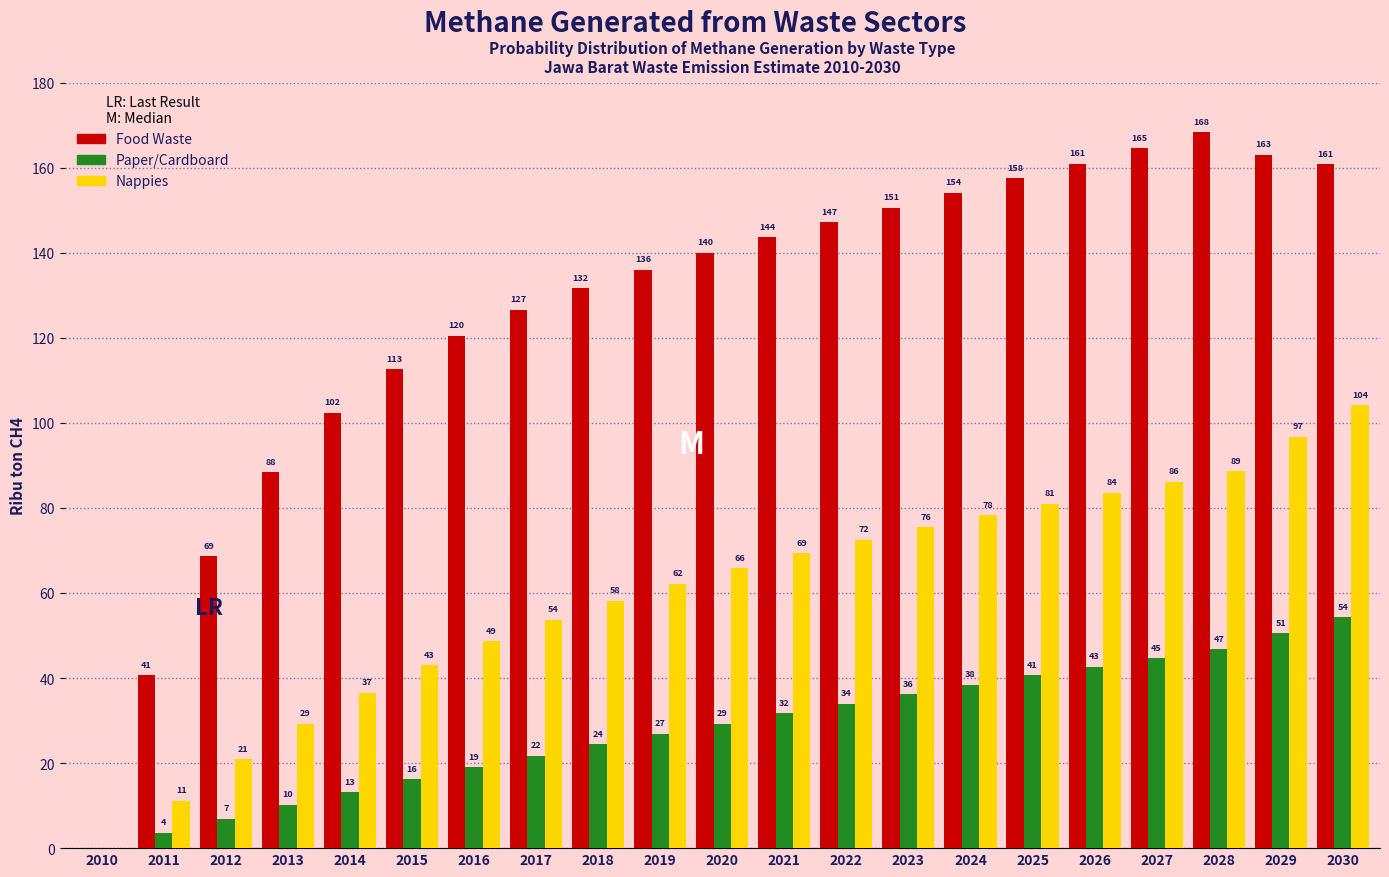

Where does the Nappies series first go above 65?

2020